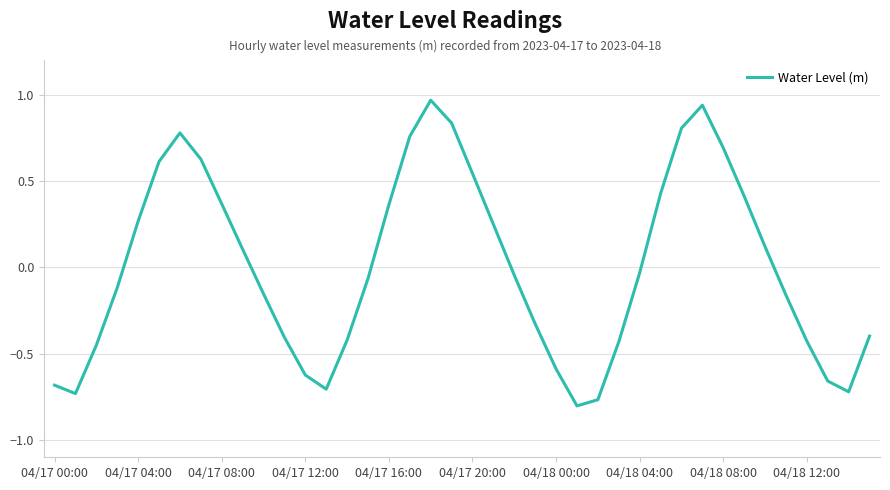

How many lines are shown in the chart?

1